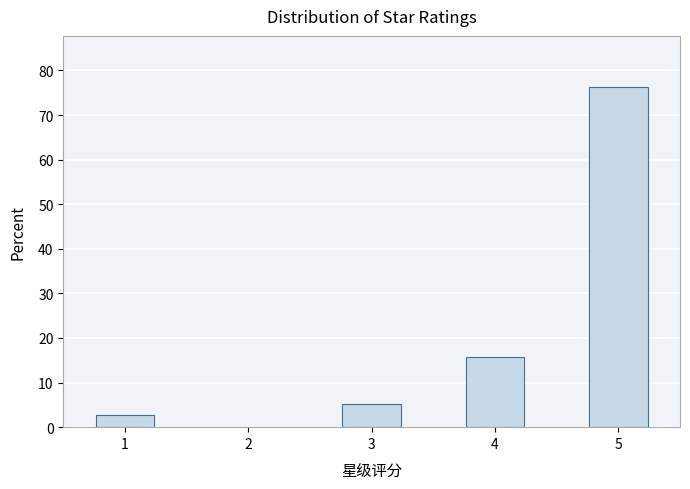

Reading left to right, transcribe this chart: for each bar, give the range it covers on the x-axis and its height. Neither the bar edges nor the heights are printed on the chart, so give them approximately, as read against the axes.

0.75 to 1.25: 3
1.25 to 1.75: 0
1.75 to 2.25: 0
2.25 to 2.75: 0
2.75 to 3.25: 5
3.25 to 3.75: 0
3.75 to 4.25: 16
4.25 to 4.75: 0
4.75 to 5.25: 76